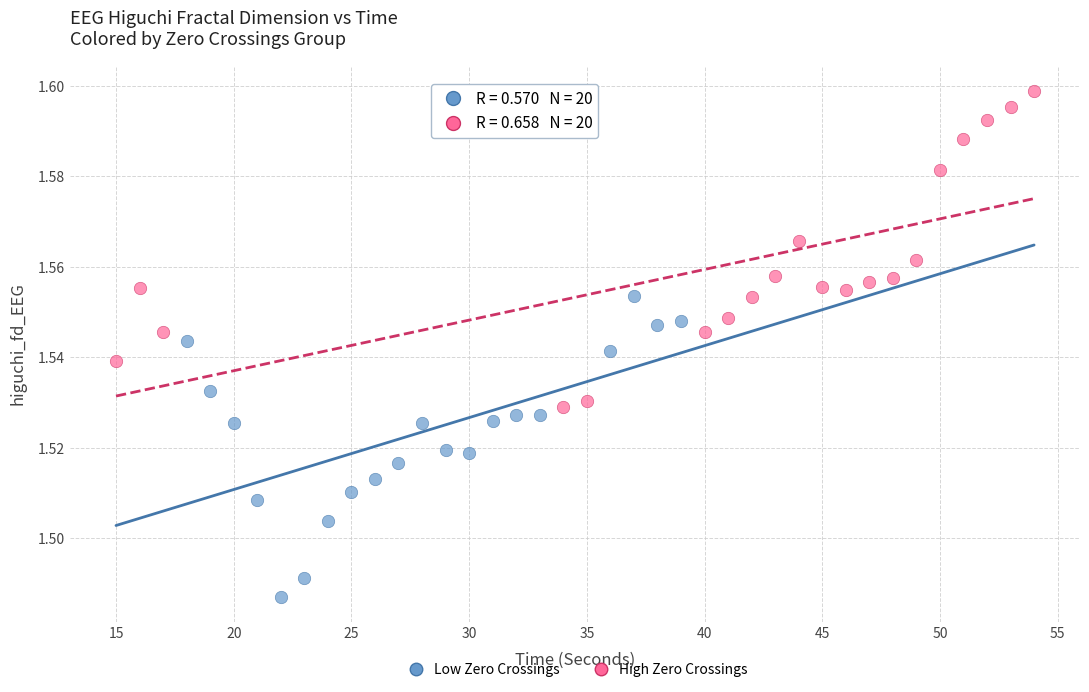

Which series has the largest Y range (max minus min)?

High Zero Crossings